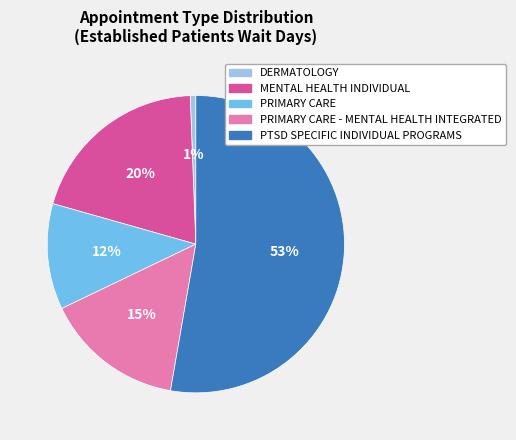

Does any single category account for the majority?

Yes